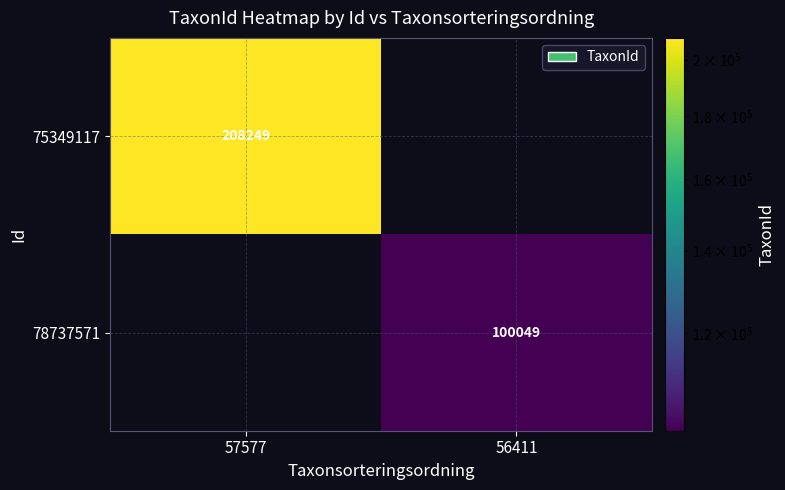

The value of 75349117 at 57577 is 208249. True or false?

True